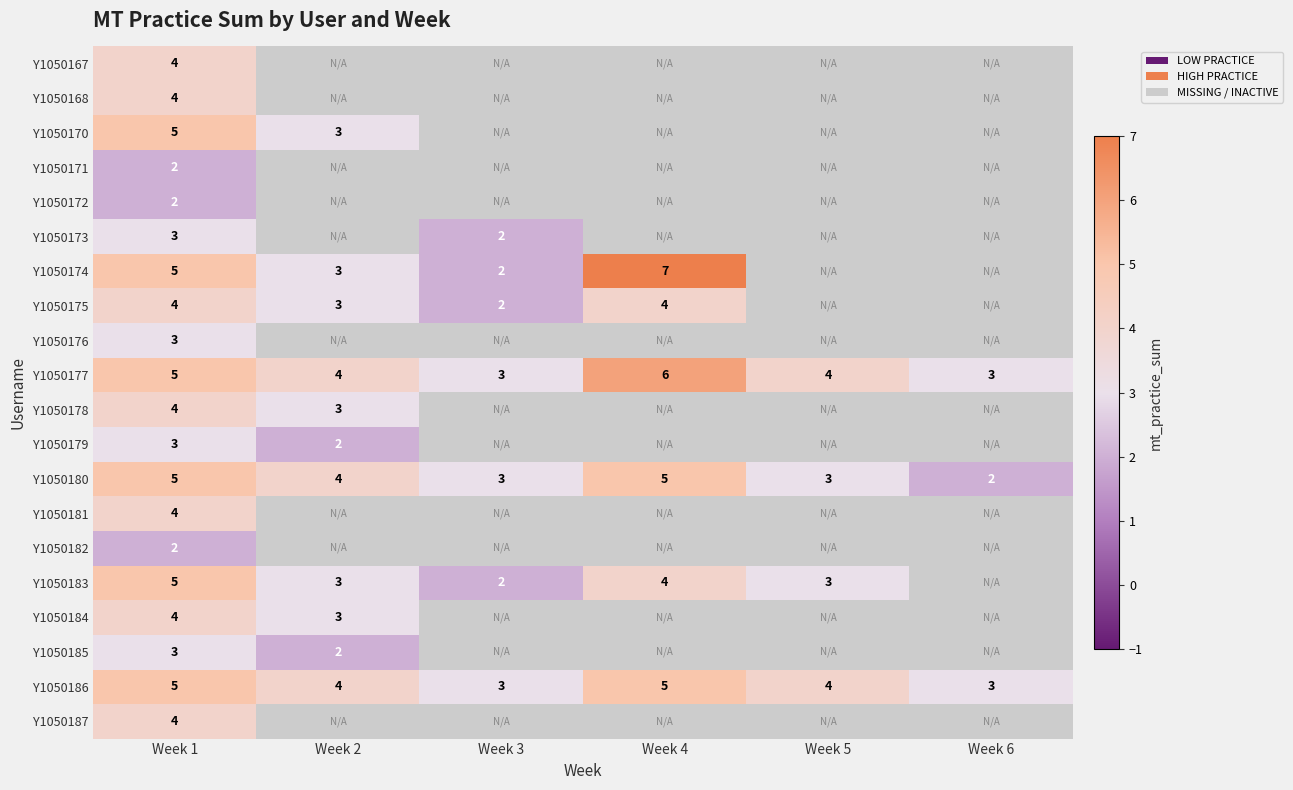

The value of Y1050180 at Week 6 is 1. True or false?

False